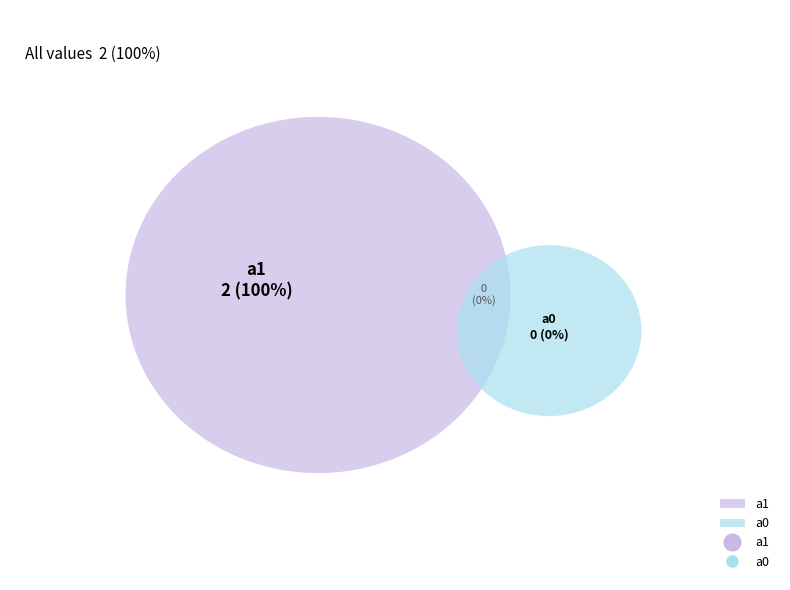

What is the change in value from a1 to a0?

-2